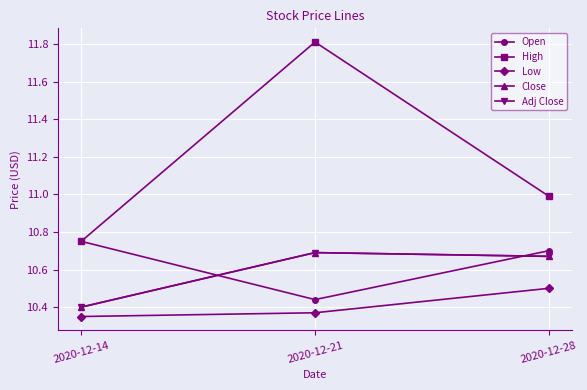

What is the difference between the Adj Close values at 2020-12-28 and 2020-12-14?

0.3